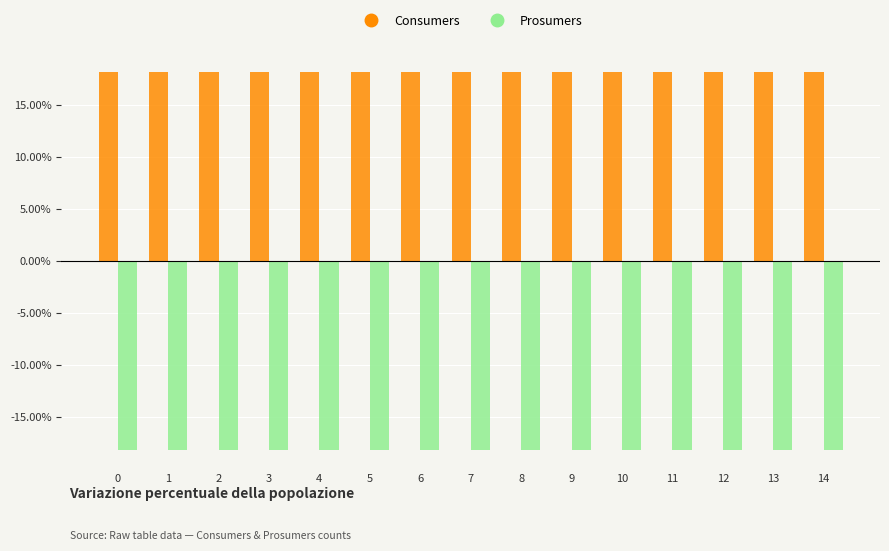

Rank the series at 5 from lowest to highest value.

Prosumers, Consumers